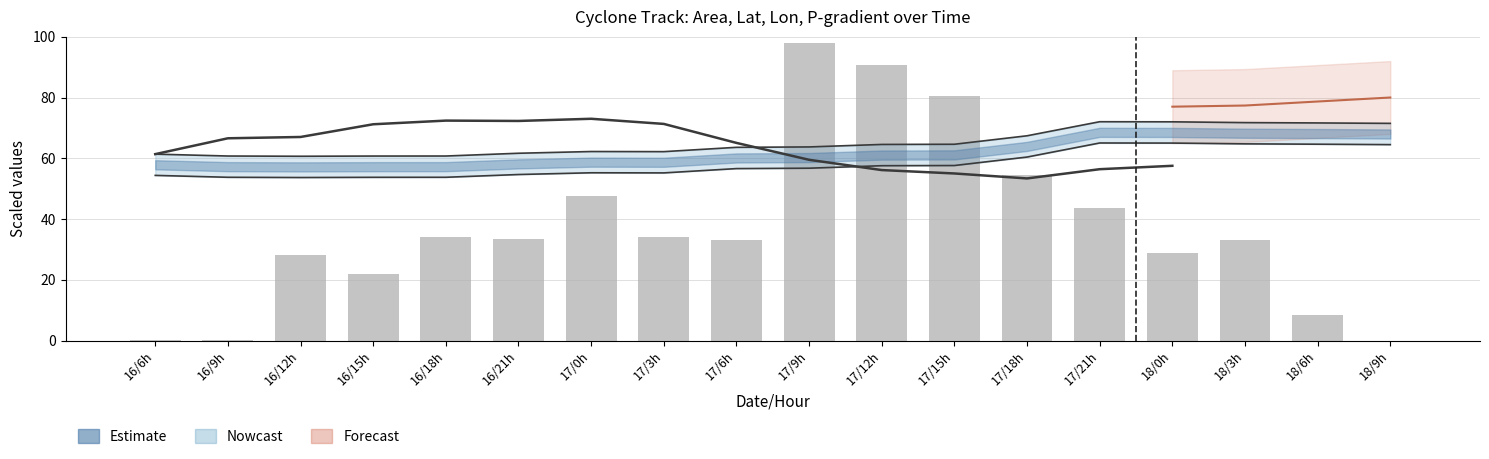

Rank the series by their maximum value, from highest to lowest.

area, lat